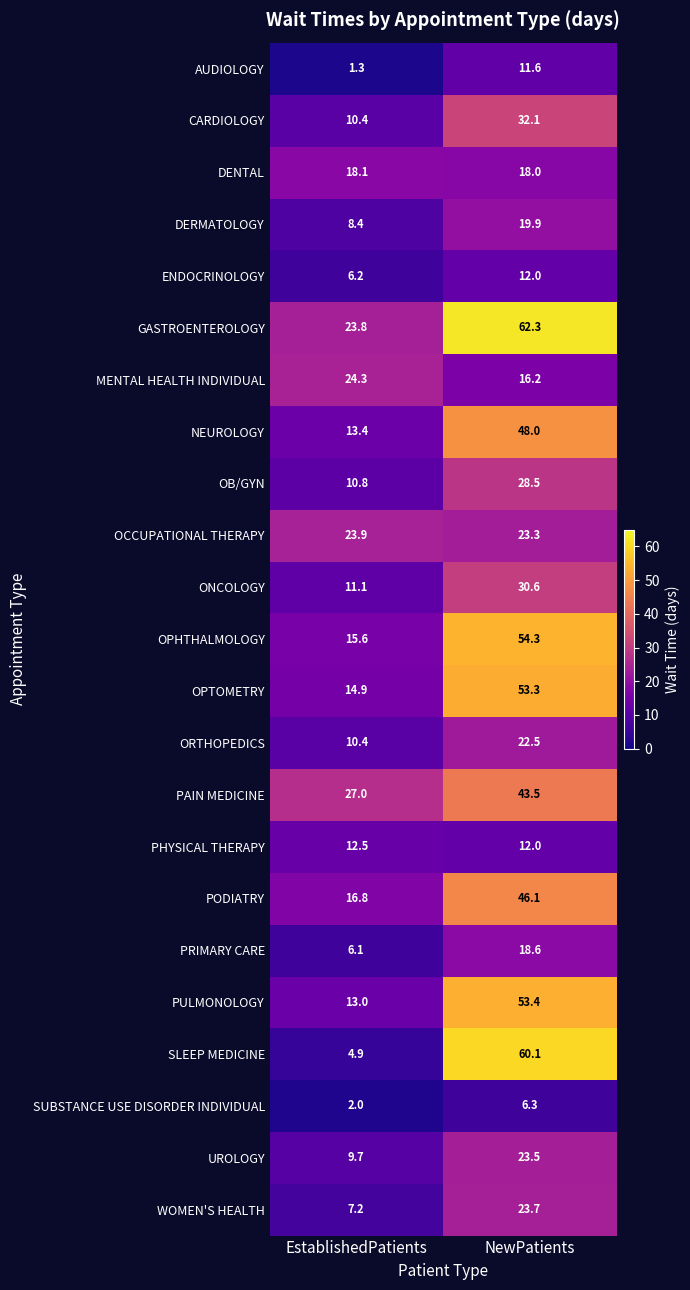

Rank the categories by MENTAL HEALTH INDIVIDUAL value from lowest to highest.

NewPatients, EstablishedPatients